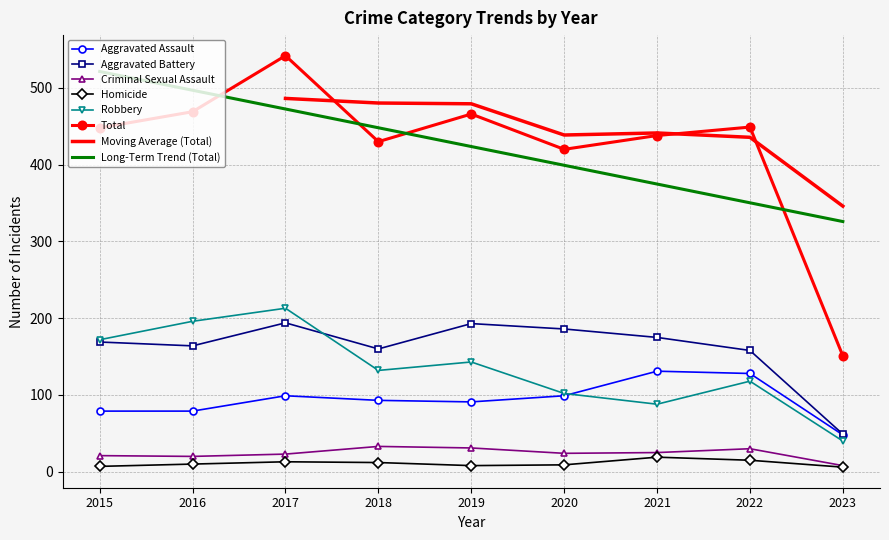

Where does the Criminal Sexual Assault series first go above 24?

2018